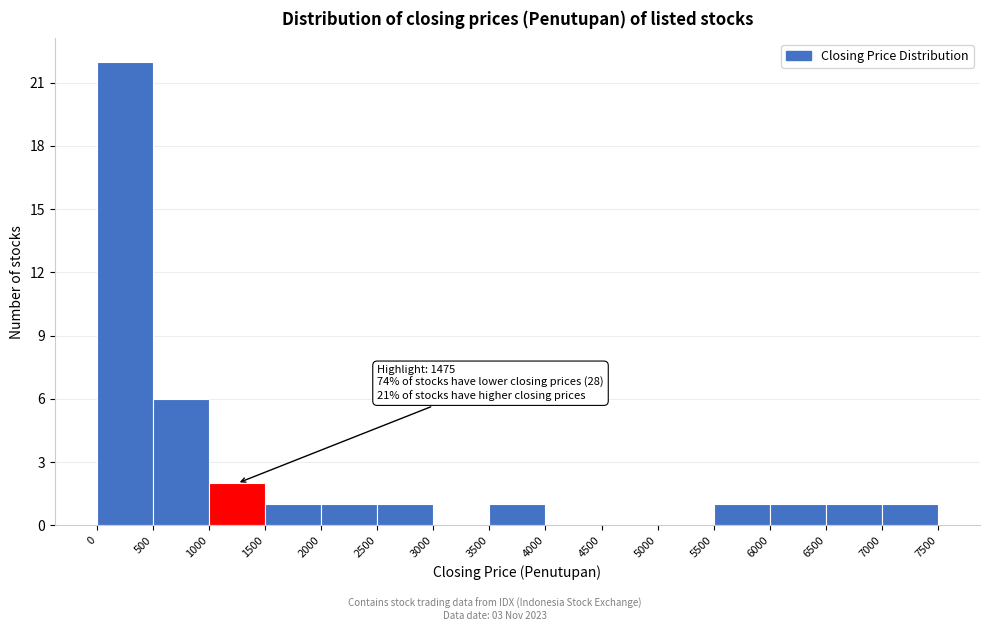

Over which range of the x-axis is the bar tallest?

0 to 500